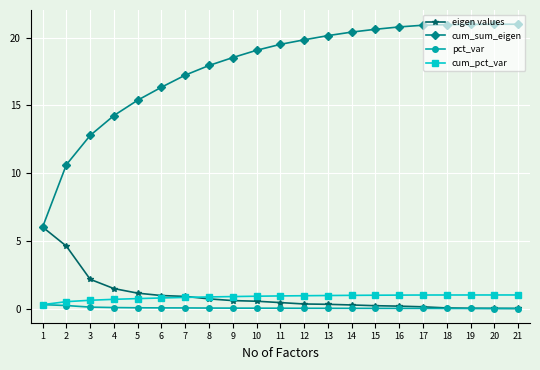

True or false: cum_pct_var and cum_sum_eigen intersect in this chart.

False